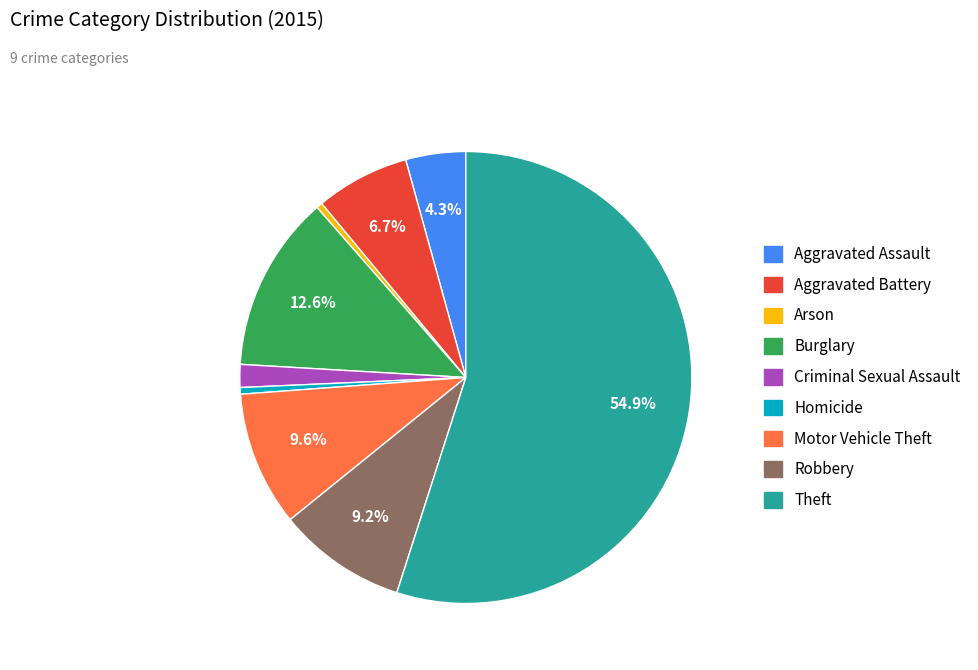

What percentage is the Aggravated Battery slice, to the nearest percent?

7%